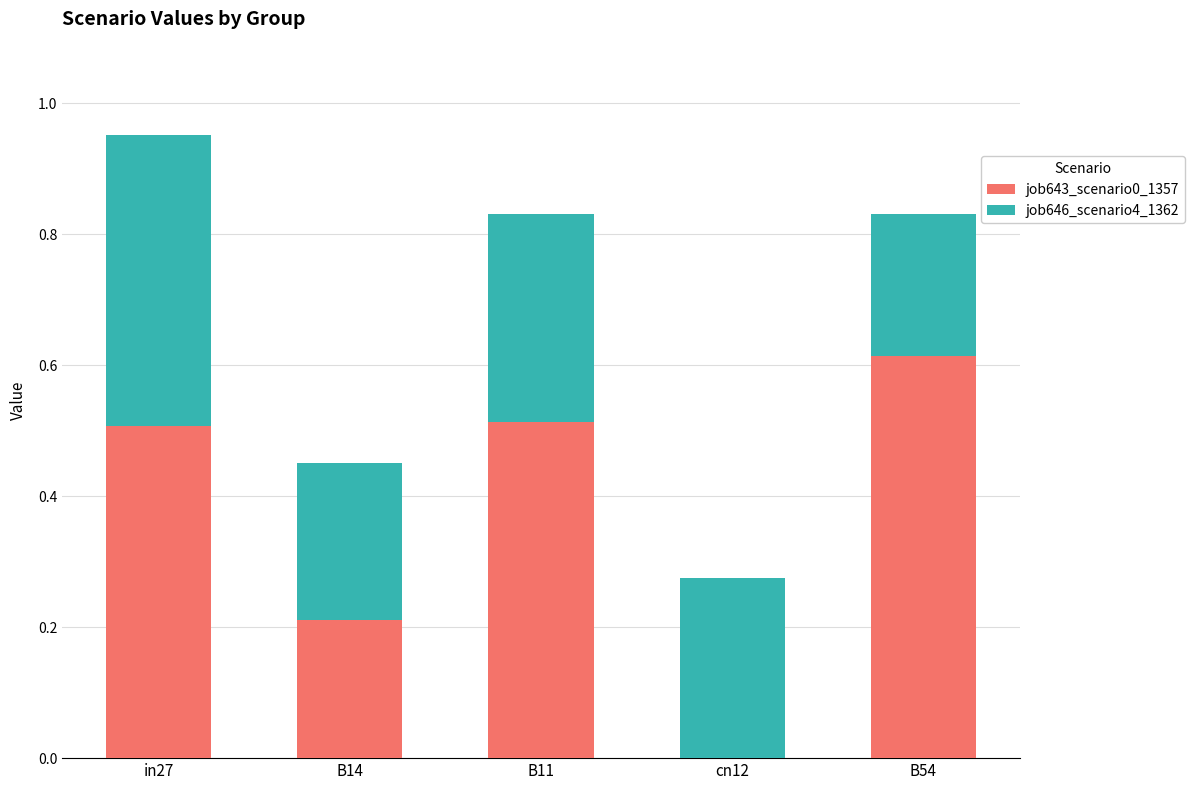

At which category is the sum across all series the highest?

in27